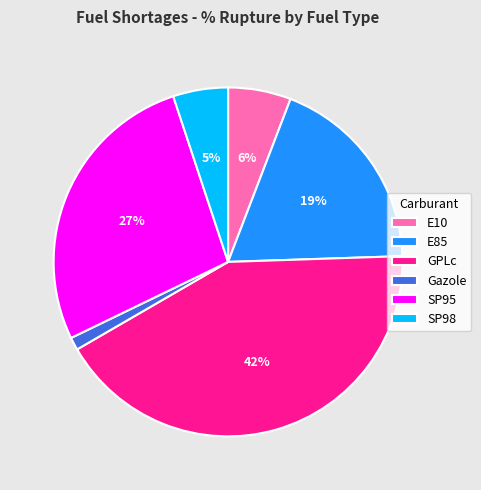

Count the number of slices in the pie.

6